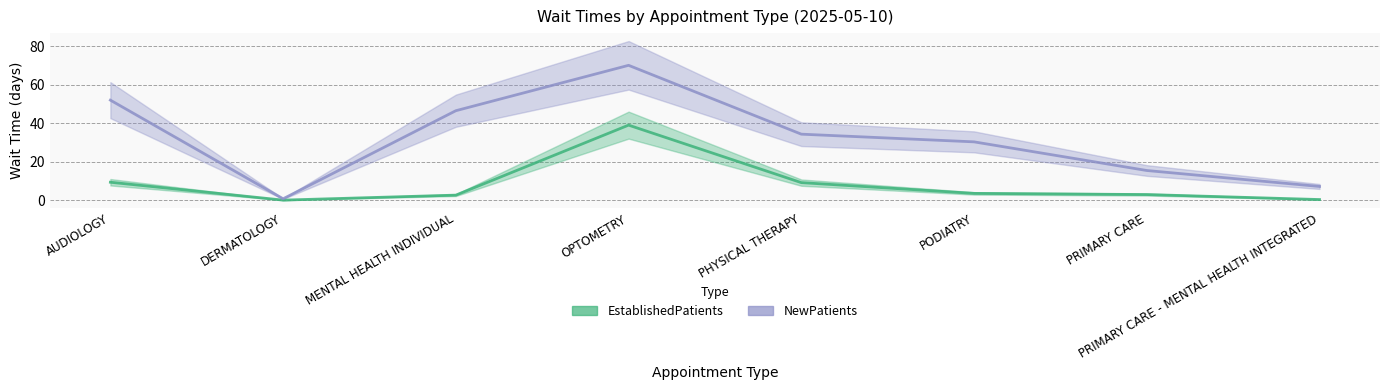

At which category does the chart reach its minimum across all series?

DERMATOLOGY